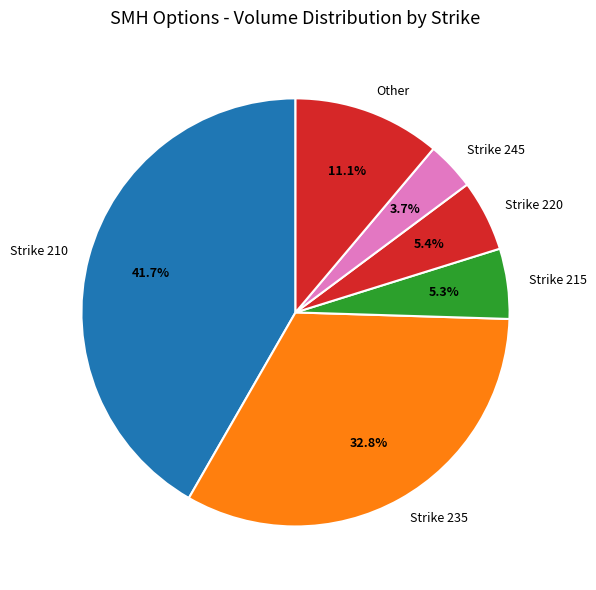

Between Strike 235 and Strike 245, which is larger?

Strike 235